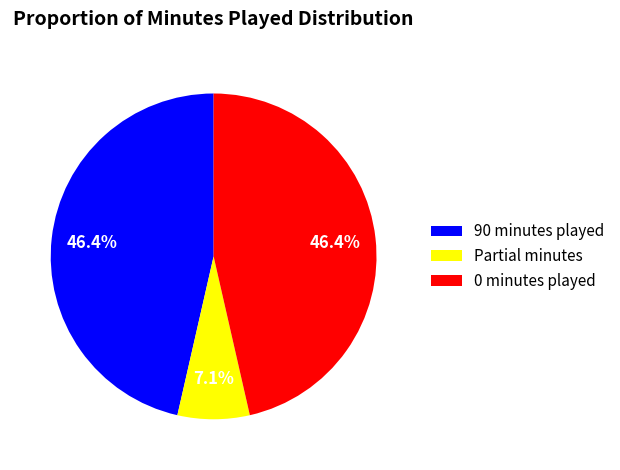

Which category has the smallest portion of the pie?

Partial minutes